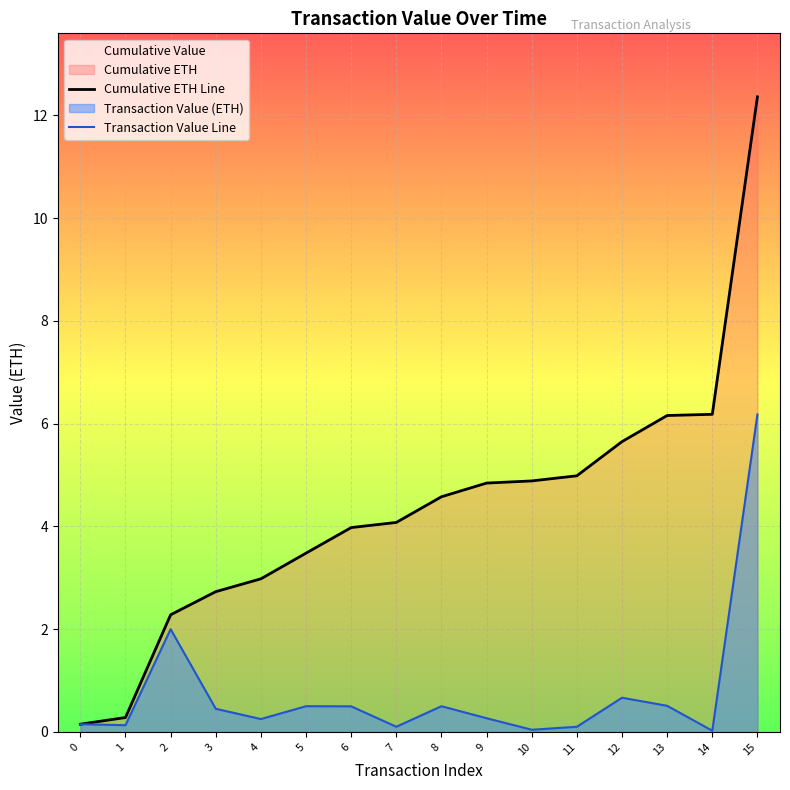

Reading right to left, what are all the values shown in this chart?

15=6.2	14=0.0	13=0.5	12=0.7	11=0.1	10=0.0	9=0.3	8=0.5	7=0.1	6=0.5	5=0.5	4=0.2	3=0.5	2=2.0	1=0.1	0=0.1